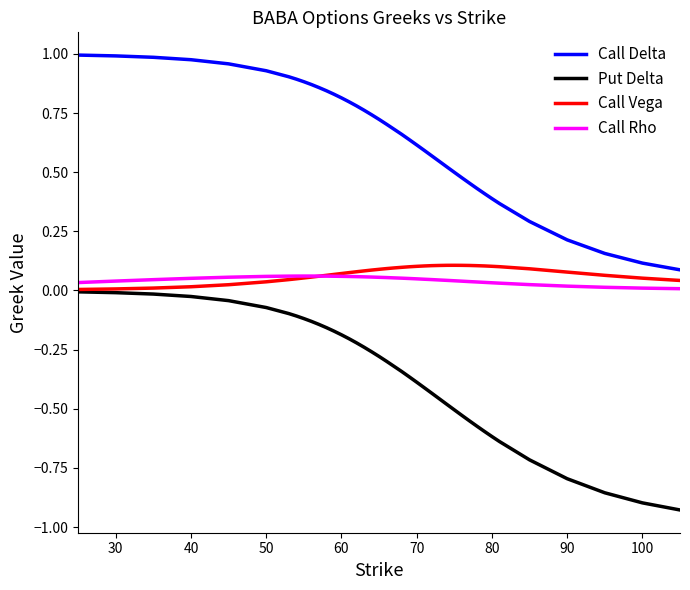

True or false: Call Vega and Call Delta cross at least once.

False